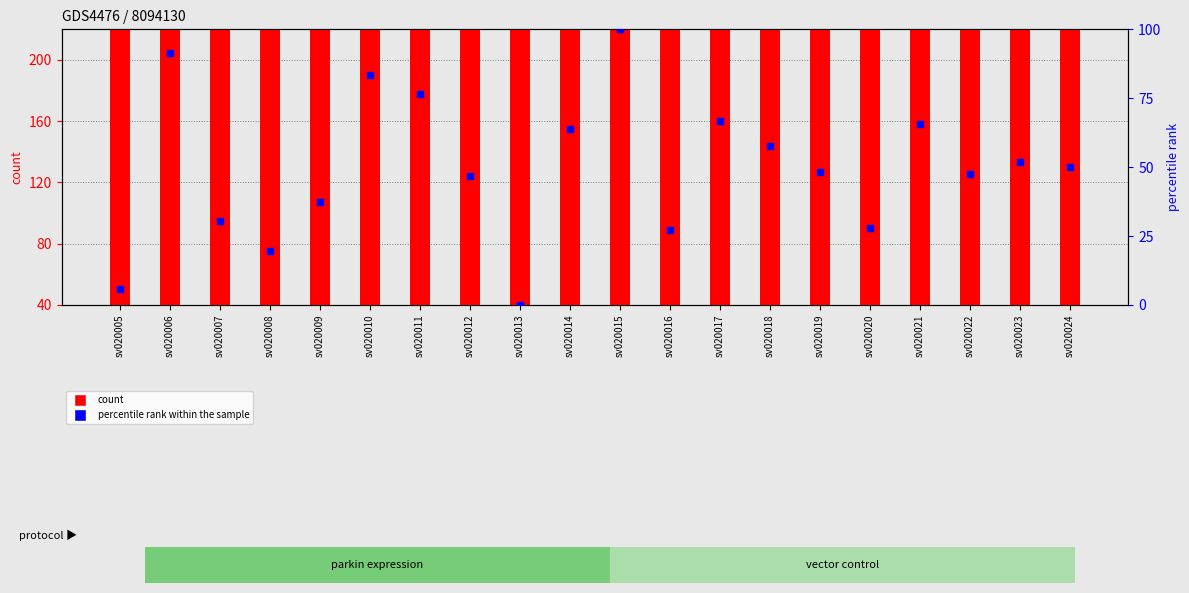

Is the value of count at sv020007 greater than the value of percentile rank within the sample at sv020018?

Yes